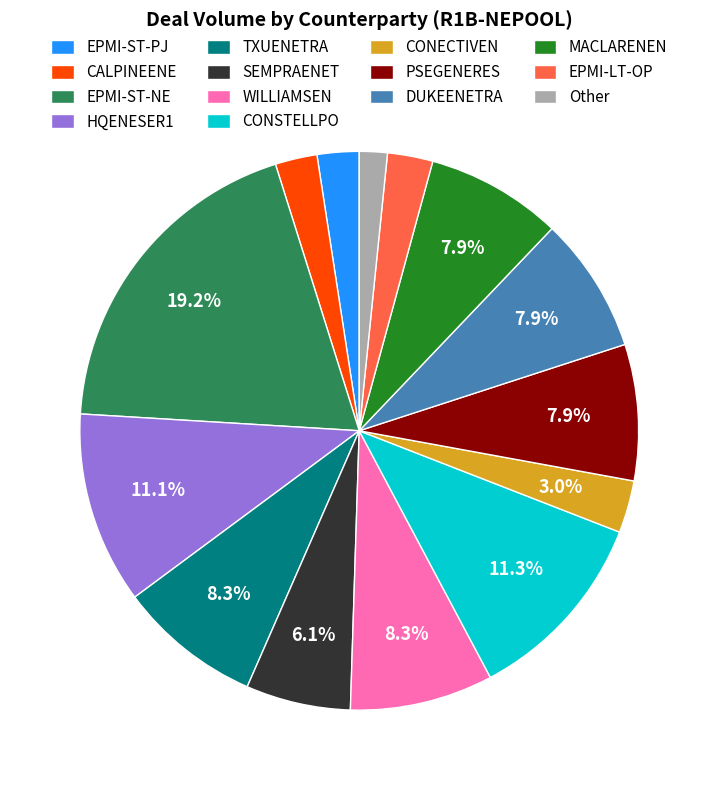

What is the largest slice in the pie chart?

EPMI-ST-NE